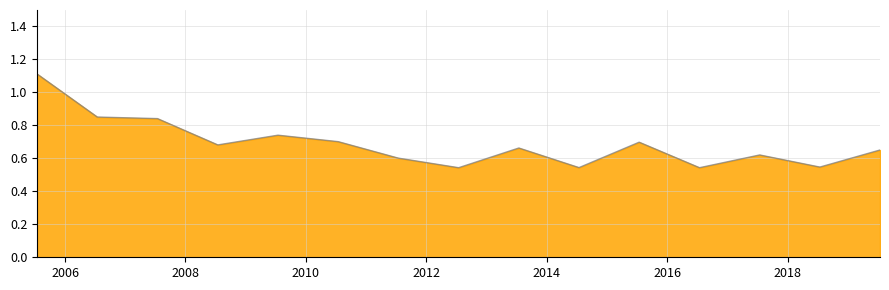

What is the greatest value displayed?

1.1